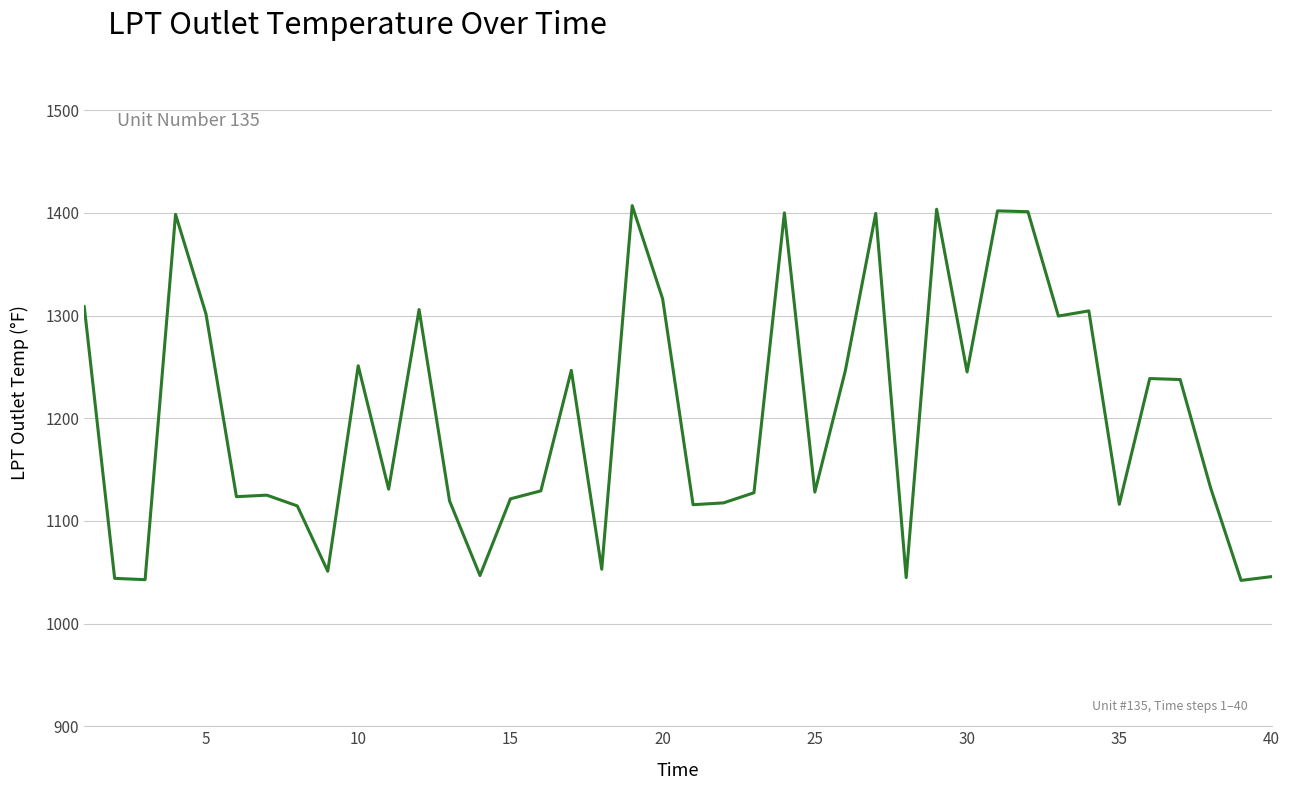

How many lines are shown in the chart?

1